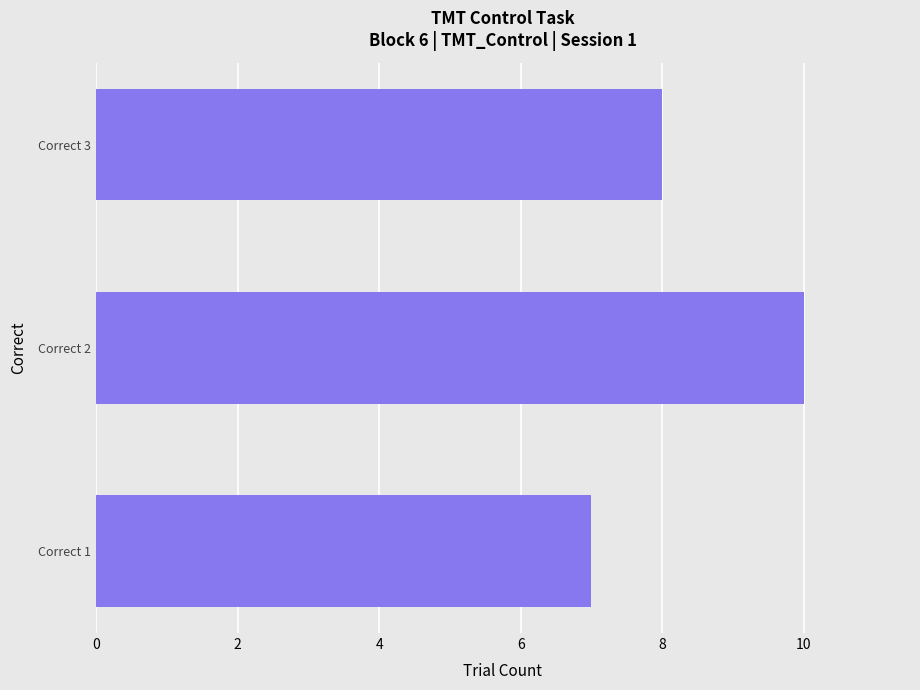

Which label corresponds to the largest value in the chart?

Correct 2